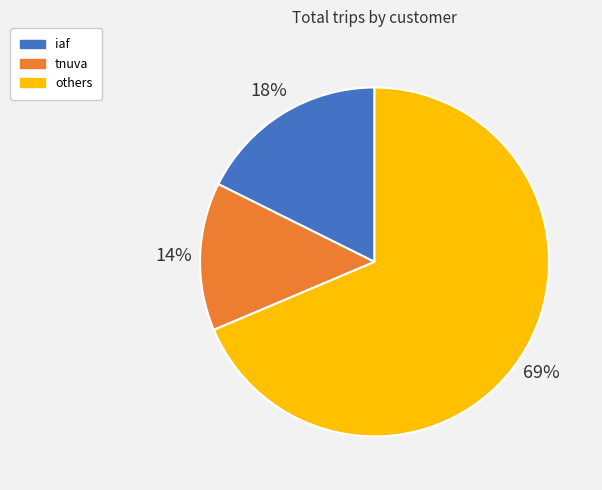

Is there any slice that represents more than half of the pie?

Yes